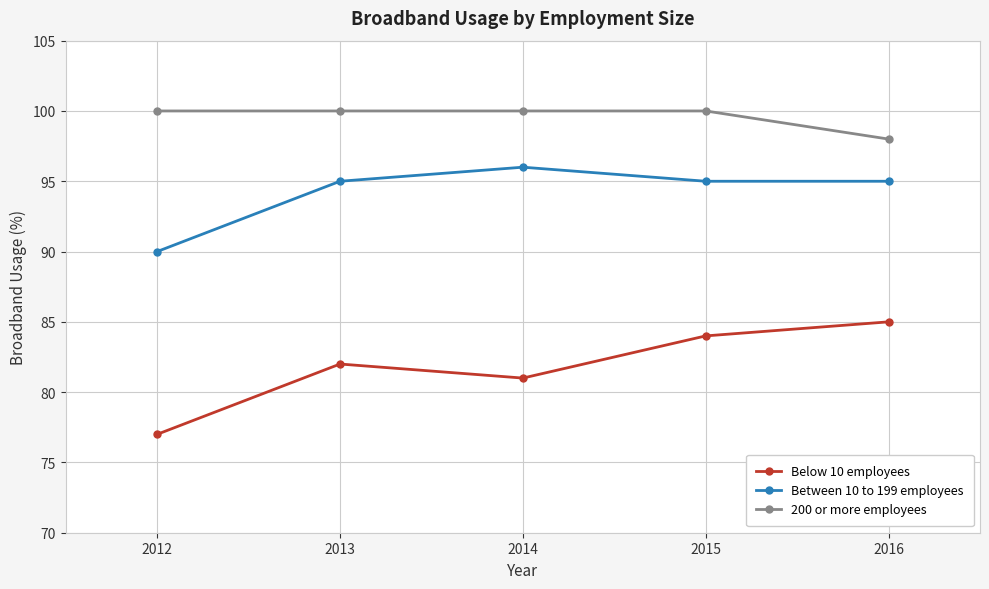

What is the difference between the highest and lowest values at 2015?

16